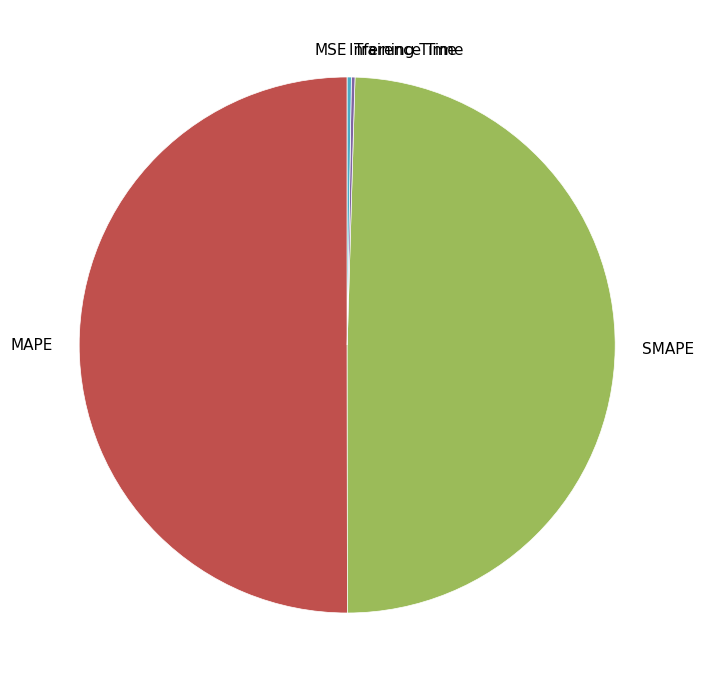

The SMAPE slice represents 44% of the pie. True or false?

False